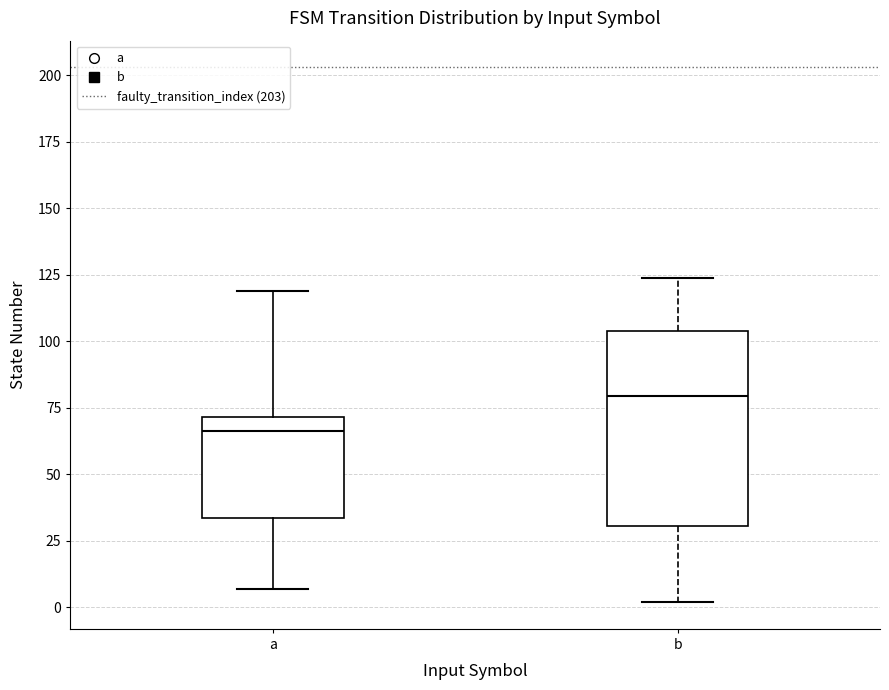

Where does the lower whisker of the box for a end on the y-axis? The values are not printed on the chart, so give them approximately, as read against the axis.

5